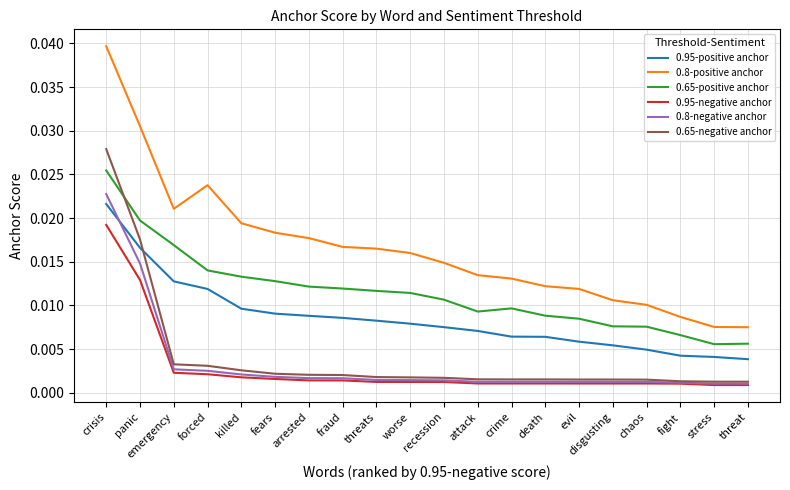

At which label does 0.95-negative anchor reach its peak?

crisis